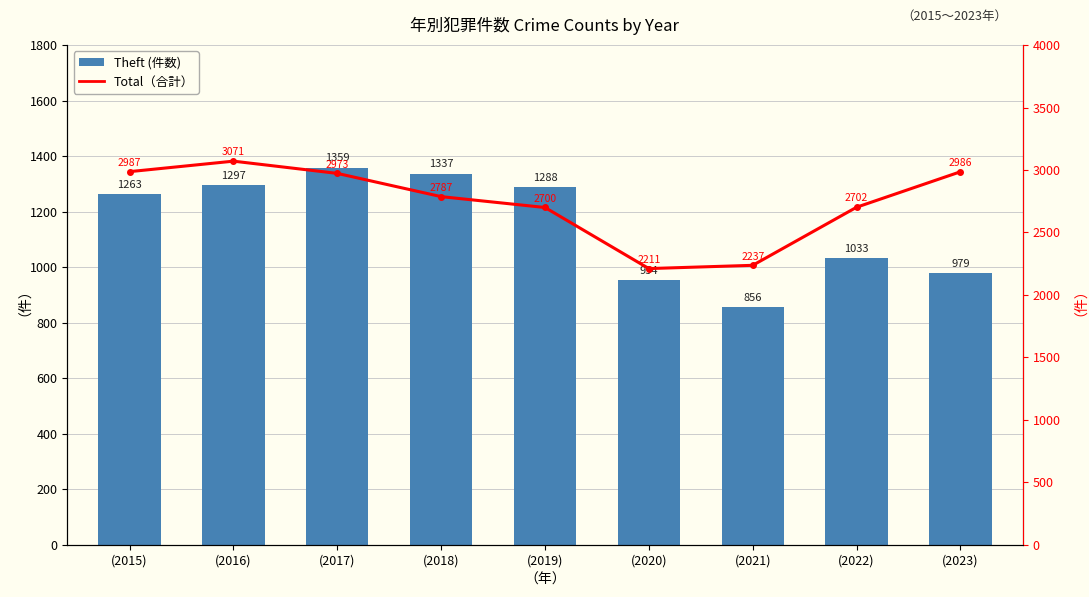

At which category is the sum across all series the highest?

(2016)